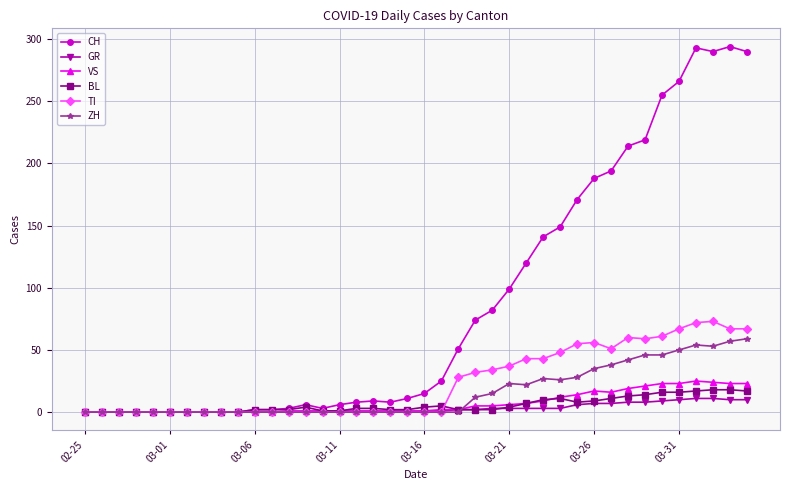

What is the highest value of the BL series?

18